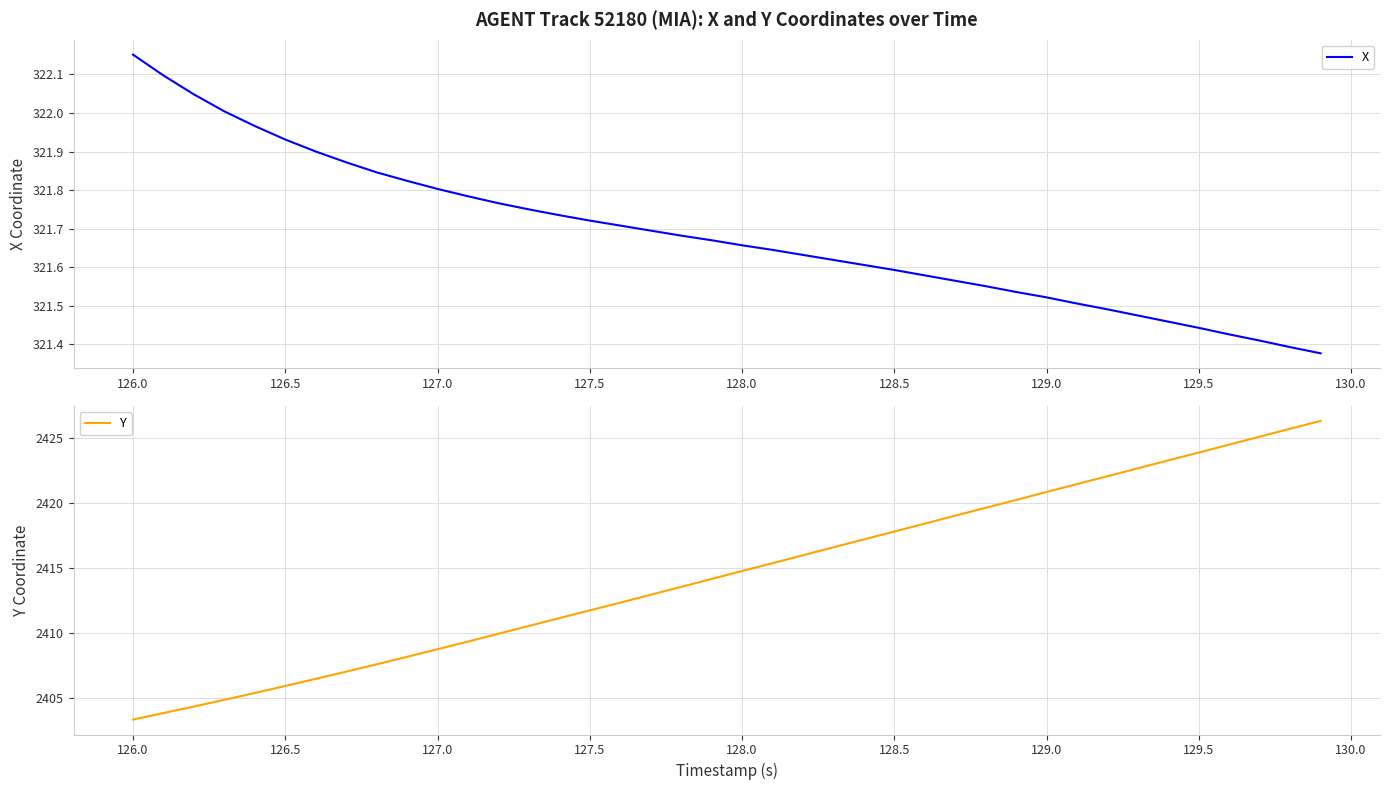

Which series changed the most between 129.5 and 25?

Y